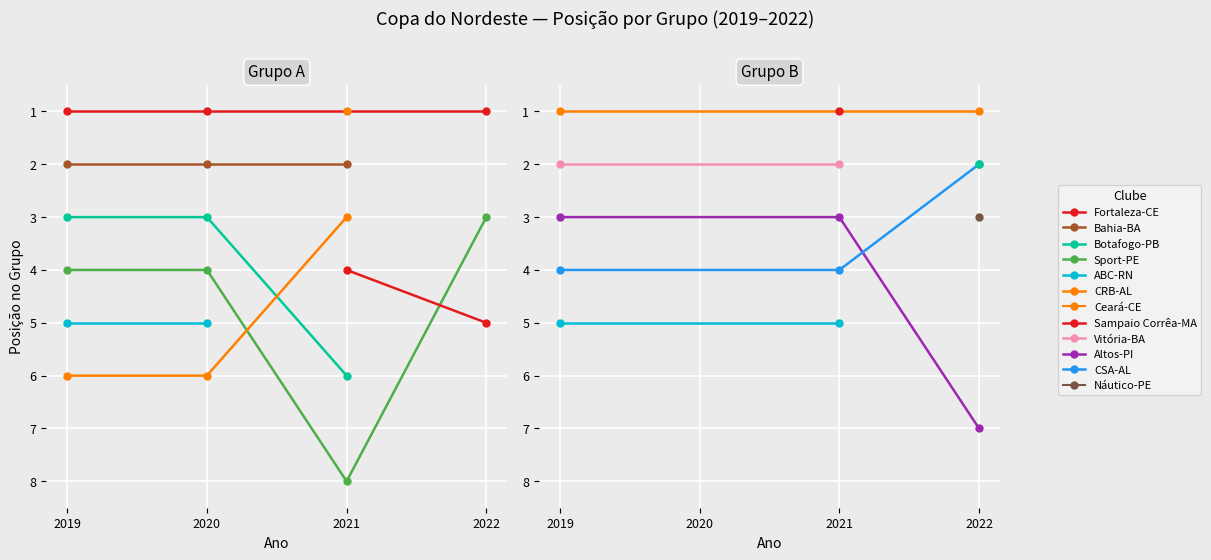

True or false: Sport-PE and Botafogo-PB cross at least once.

False